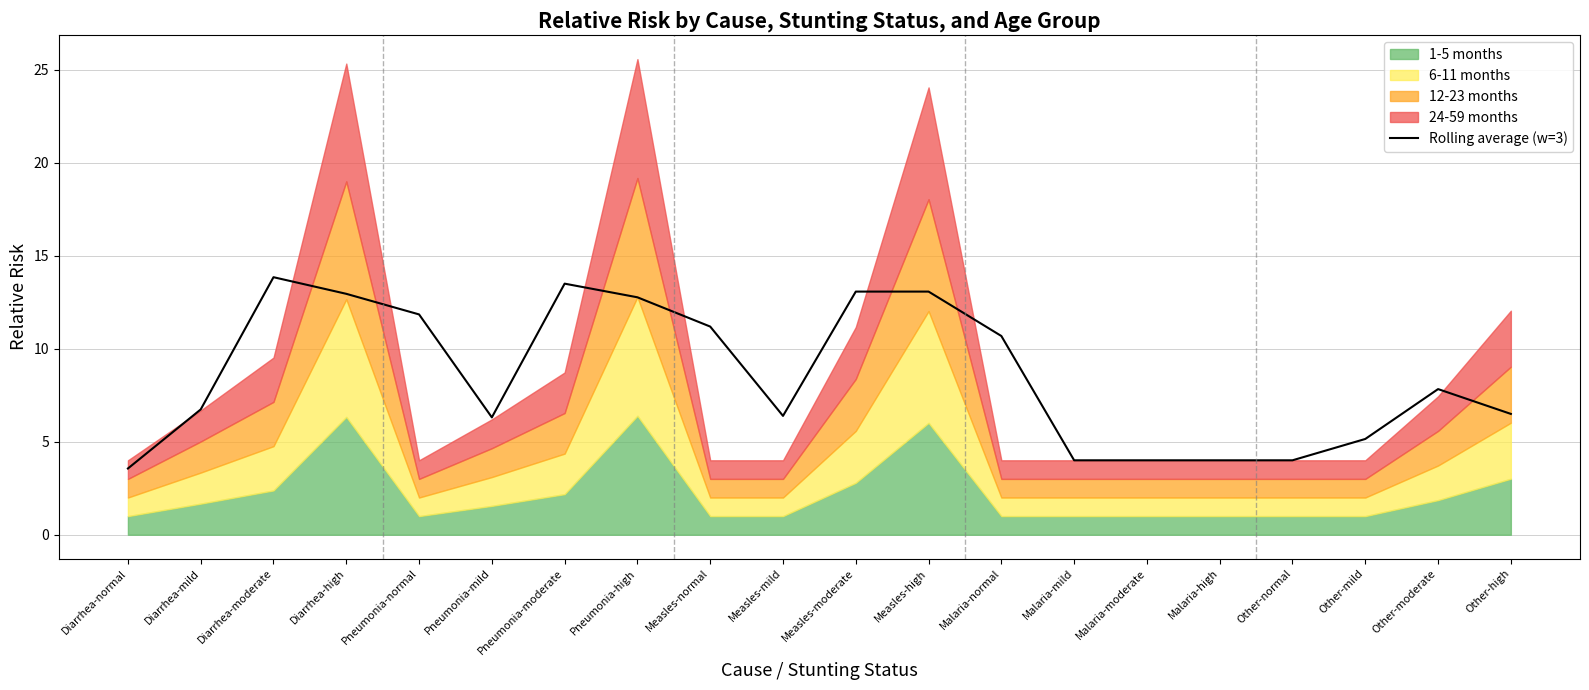

Does the chart have visible grid lines?

Yes